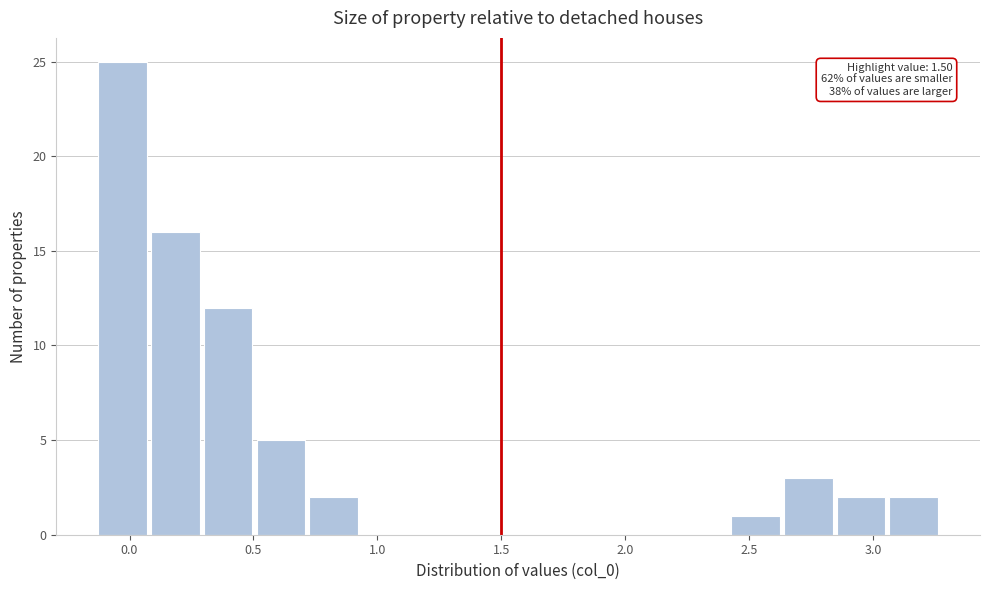

Which range on the x-axis has the tallest bar?

-0.15 to 0.10